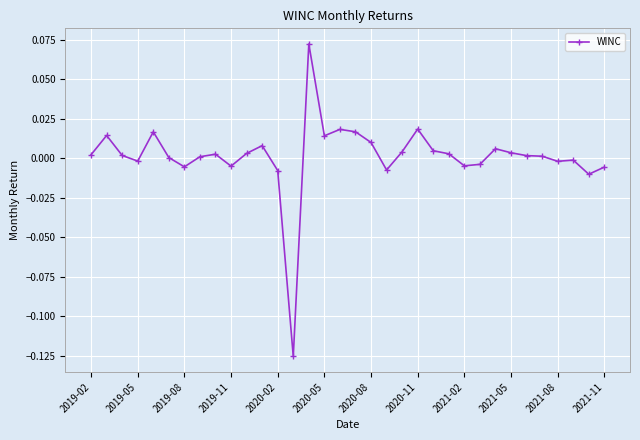

True or false: there are more than 0 points higher than both neighbors.

True